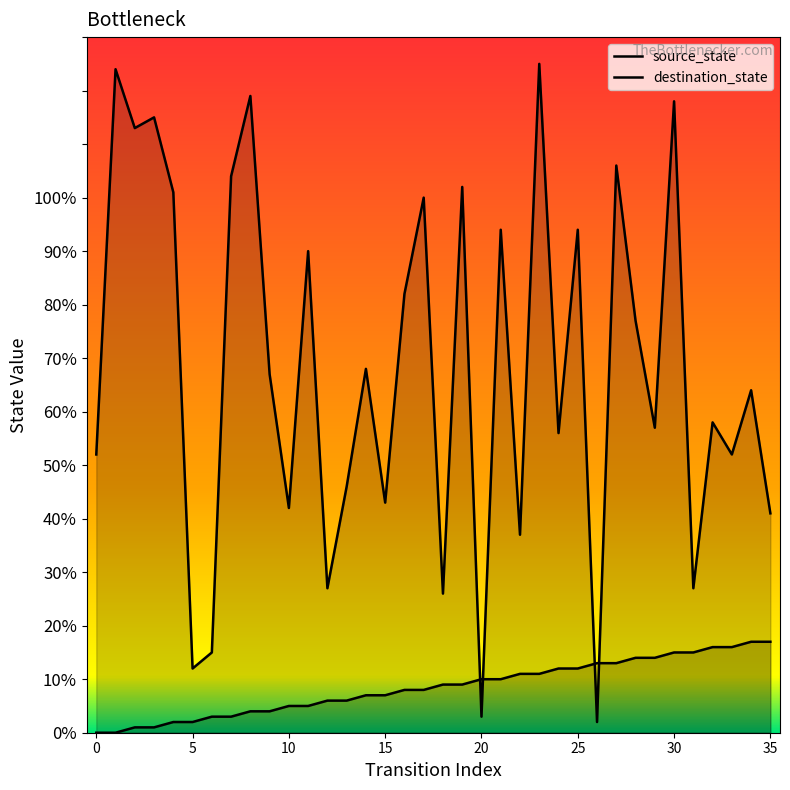

What is the value of the source_state point at the 10th from the left?

4